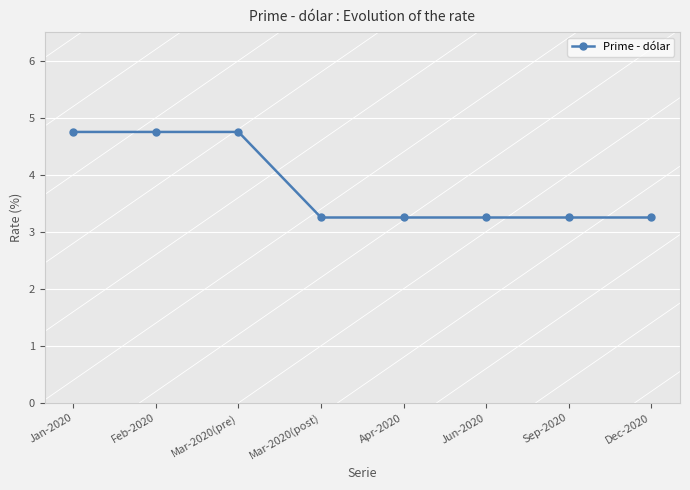

Is it true that the value at Apr-2020 is 3.2?

True